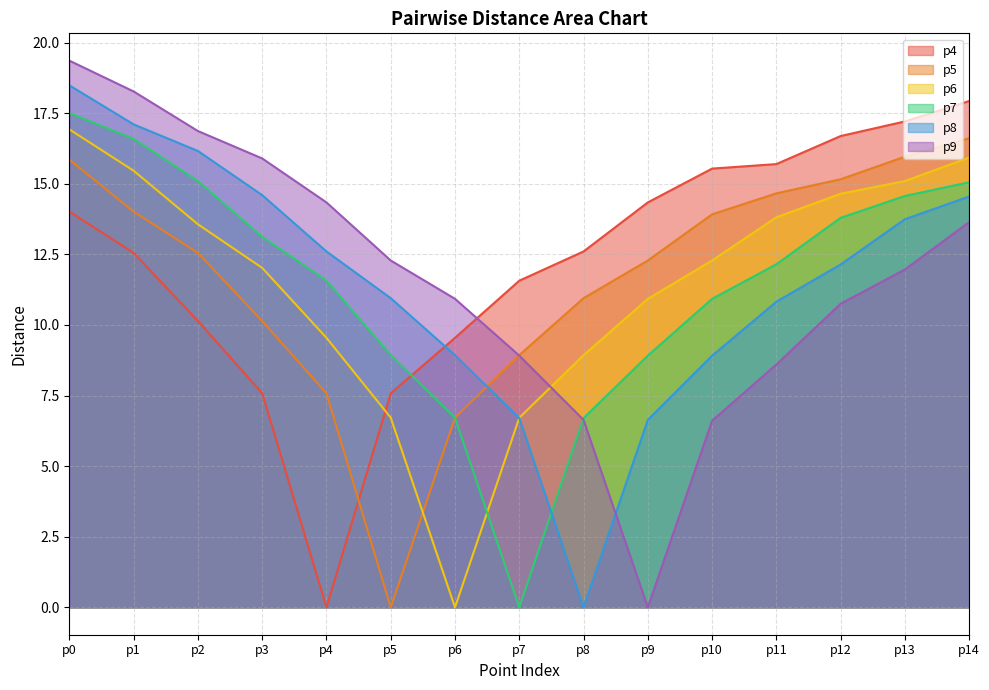

What is the total value across all series at p1?

94.0